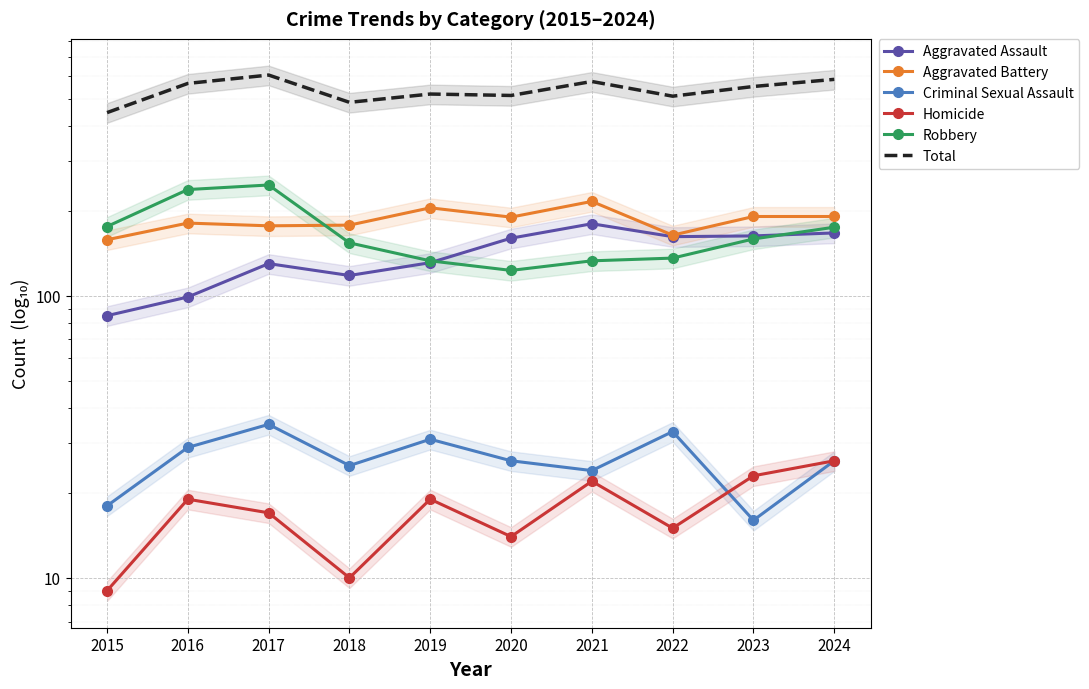

True or false: Robbery has a value of 111 at 2016.

False